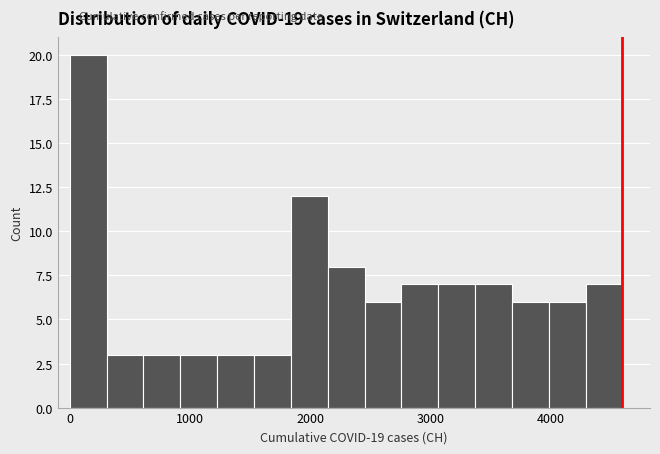

Read against the x-axis, roughly where is the centre of the tallest bar?

200